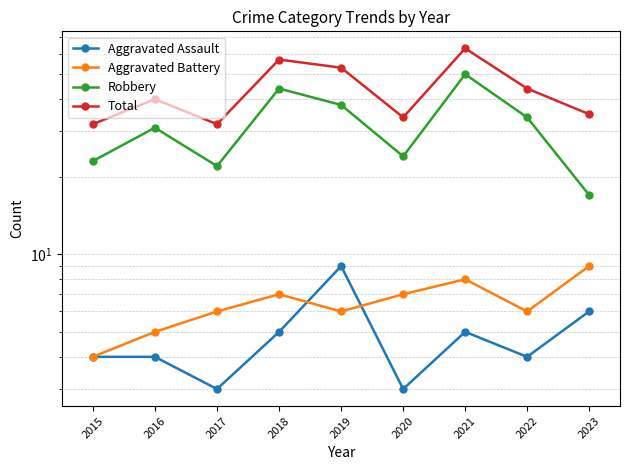

What is the value of the Total point at the 3rd from the left?

32